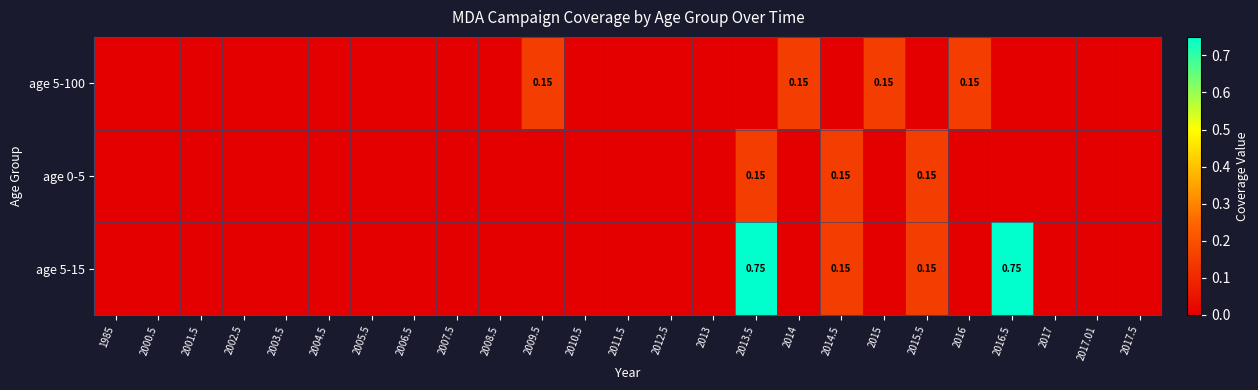

At how many categories does at least one series exceed 0?

8